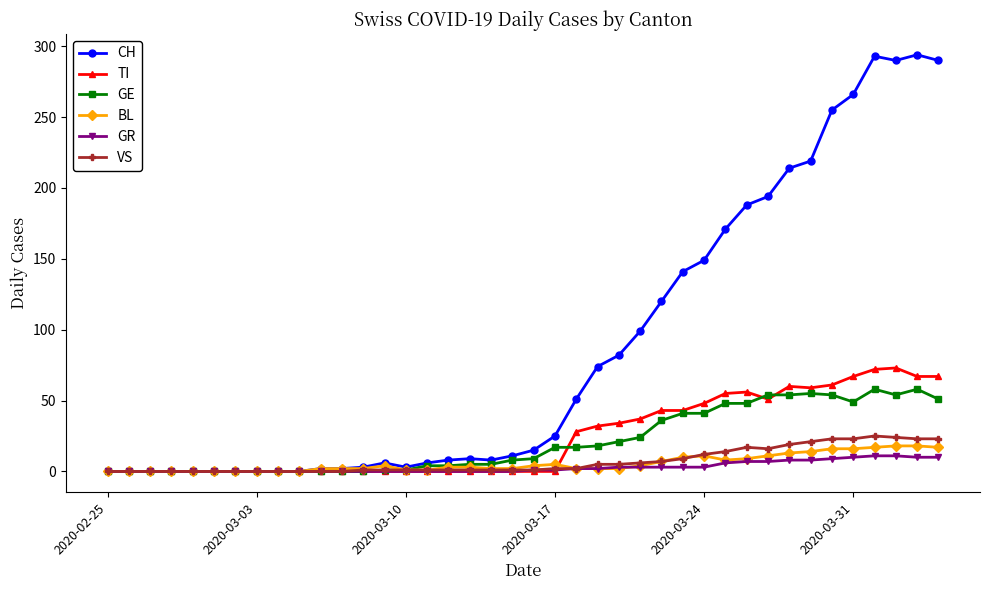

What are all the series names shown in the legend?

CH, TI, GE, BL, GR, VS